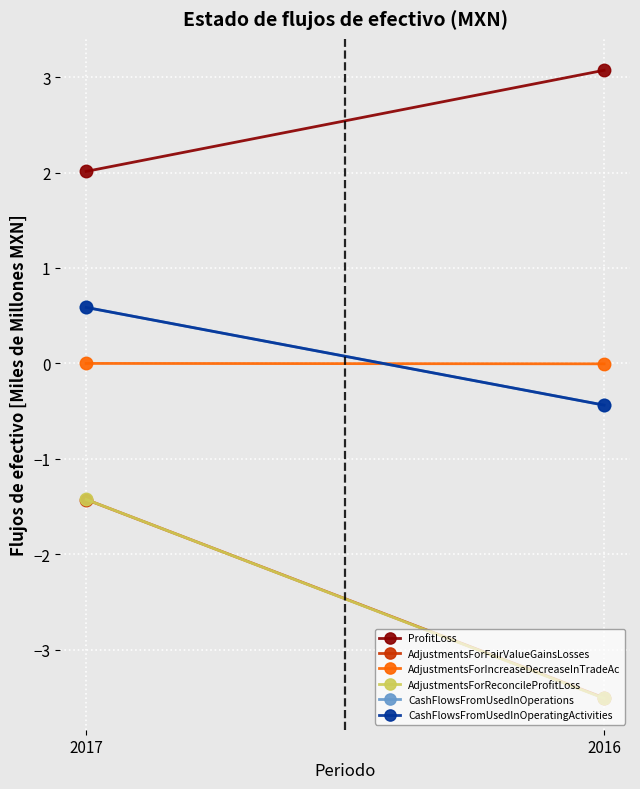

How many values in AdjustmentsForIncreaseDecreaseInTradeAc are above zero?

1